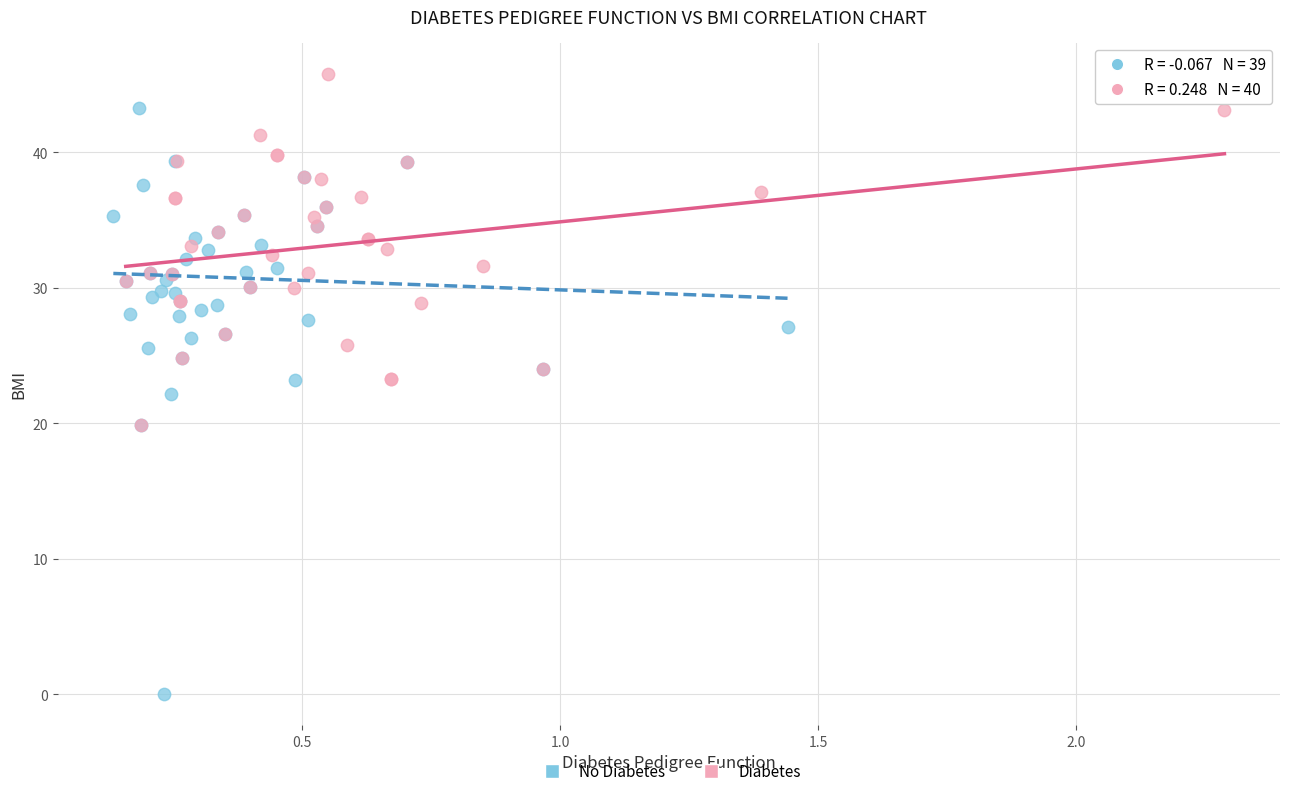

Which series has the largest Y range (max minus min)?

No Diabetes